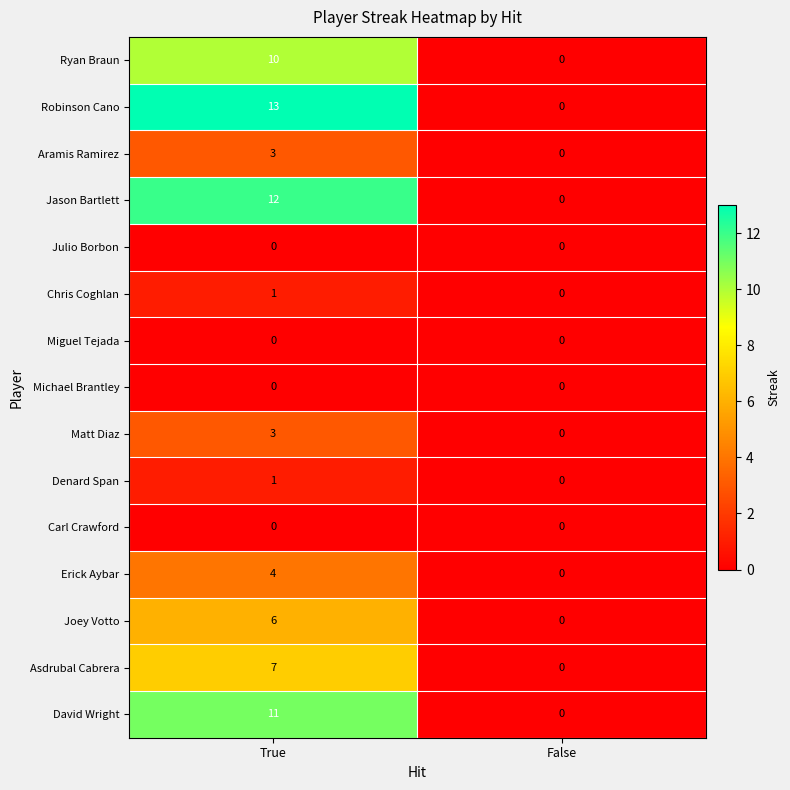

How many categories are shown in the chart?

2